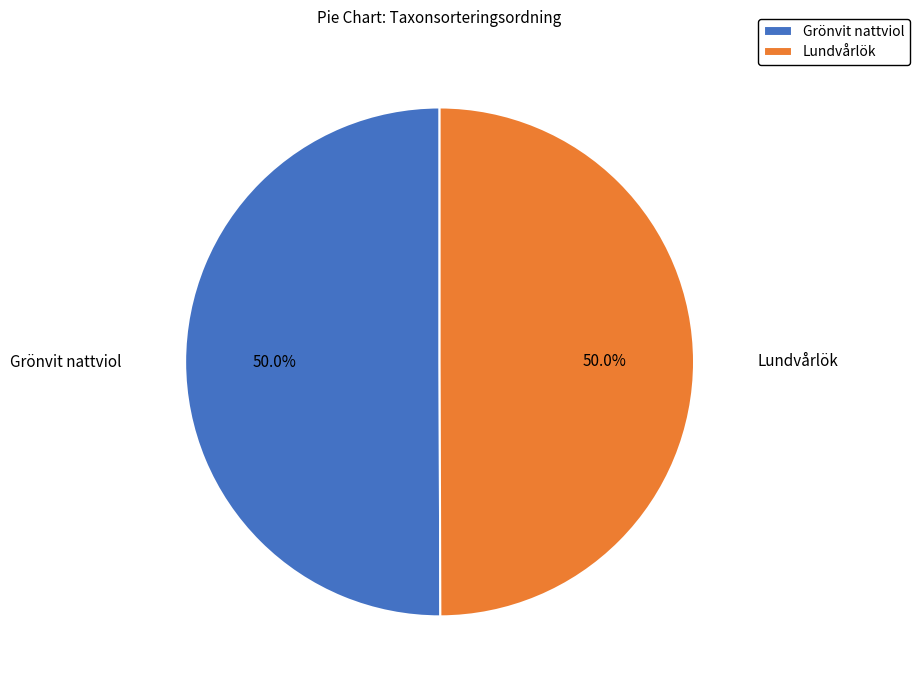

Approximately how many times larger is the value at Grönvit nattviol compared to Lundvårlök?

1.0